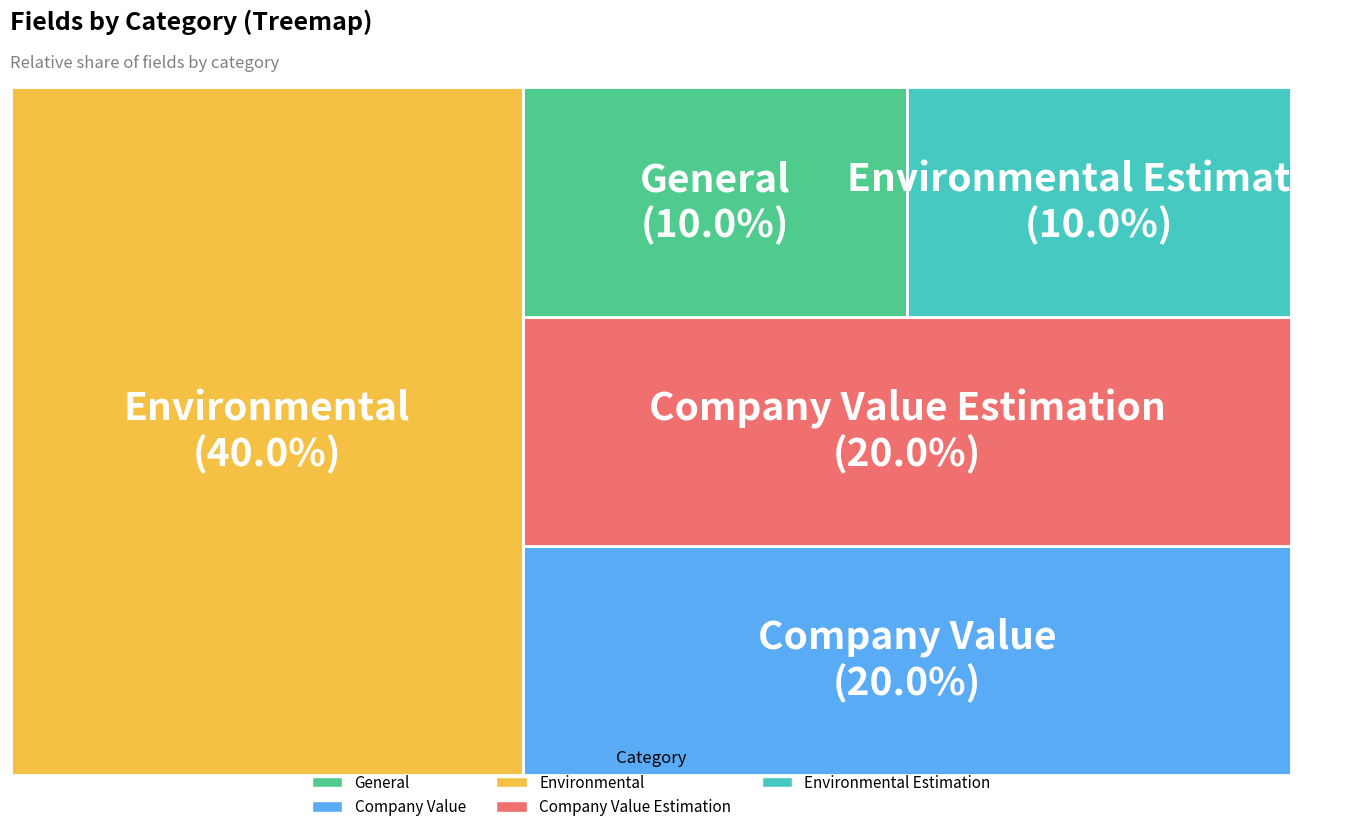

Is it true that Company Value Estimation is 20% of the pie?

True